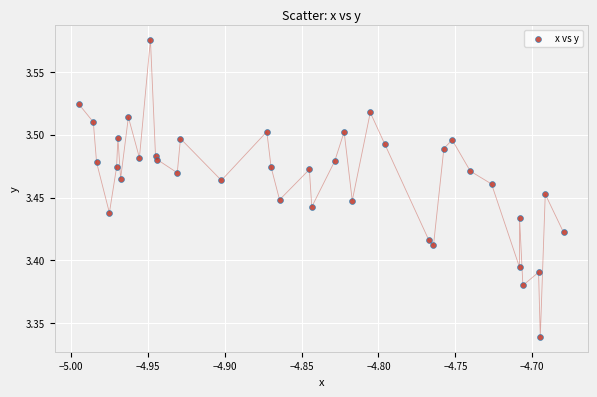

What is the range of X values (max minus min)?

0.3